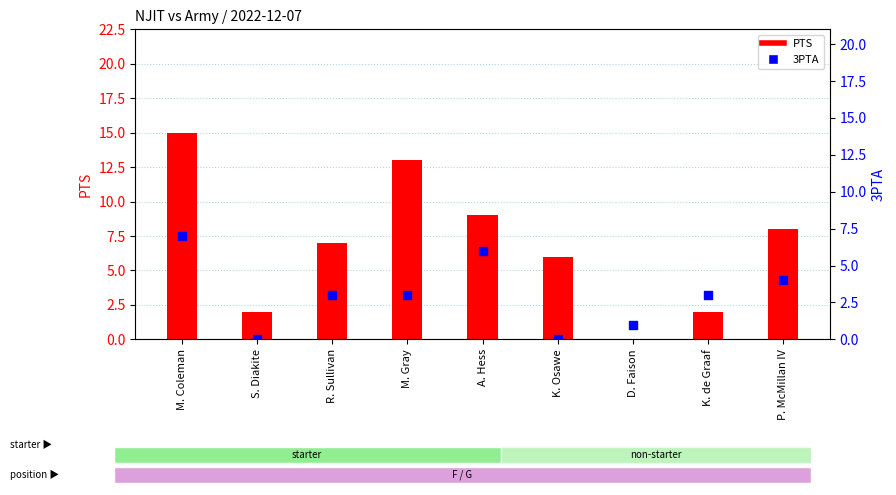

At how many categories does at least one series exceed 9?

2